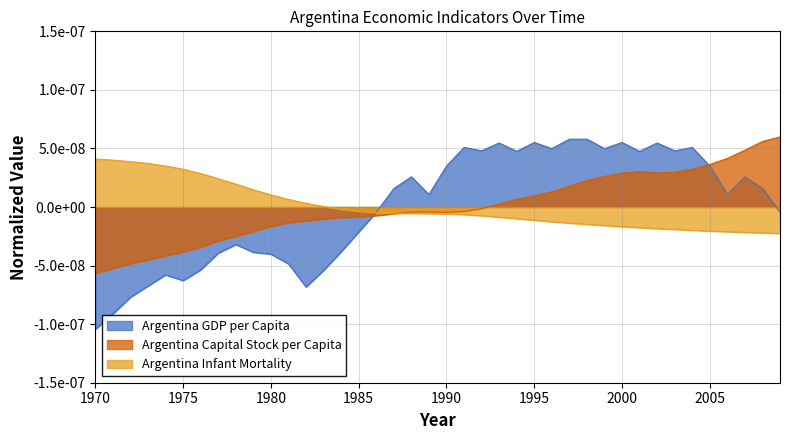

Which series changed the most between 1998 and 2003?

Argentina GDP per Capita